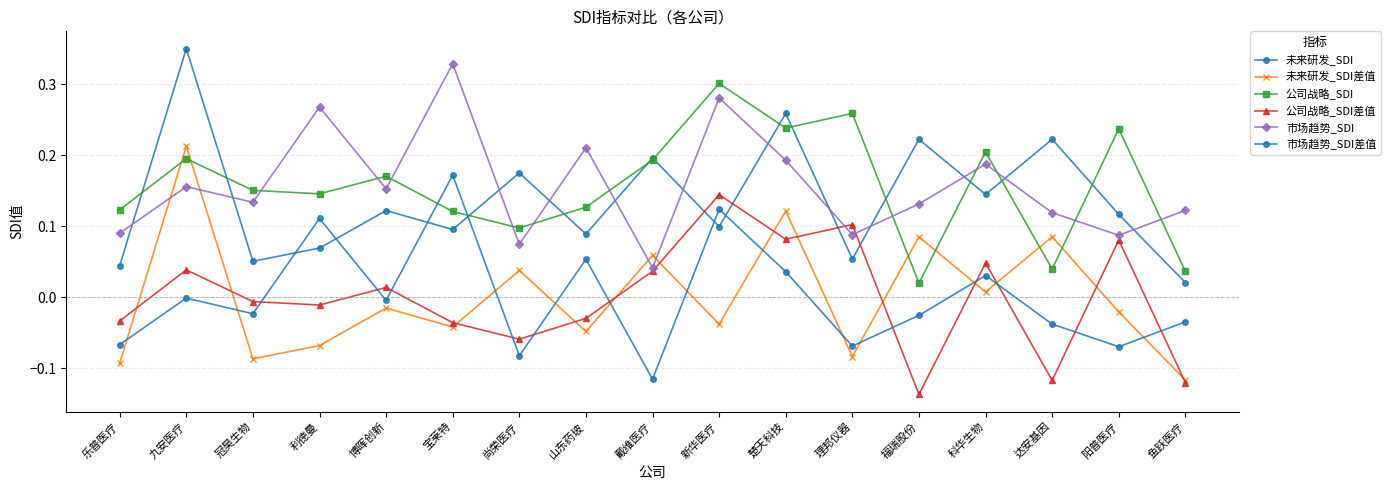

True or false: 未来研发_SDI and 公司战略_SDI差值 intersect in this chart.

True